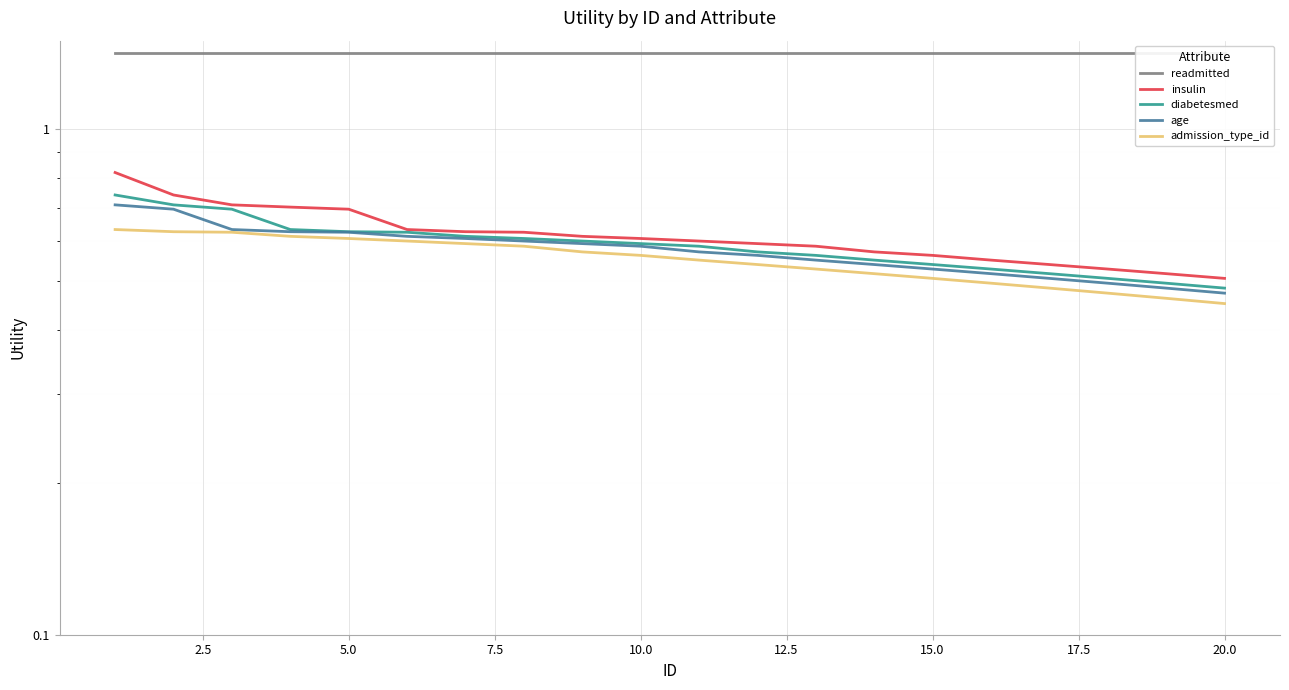

True or false: insulin and admission_type_id intersect in this chart.

False